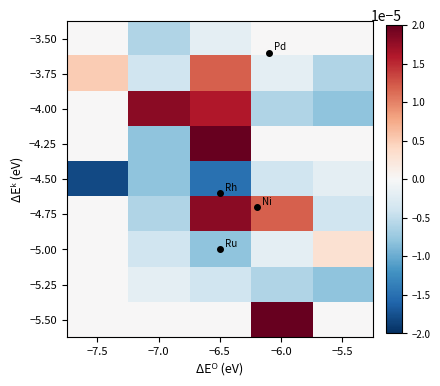

Which category has the lowest value across all series?

−7.5